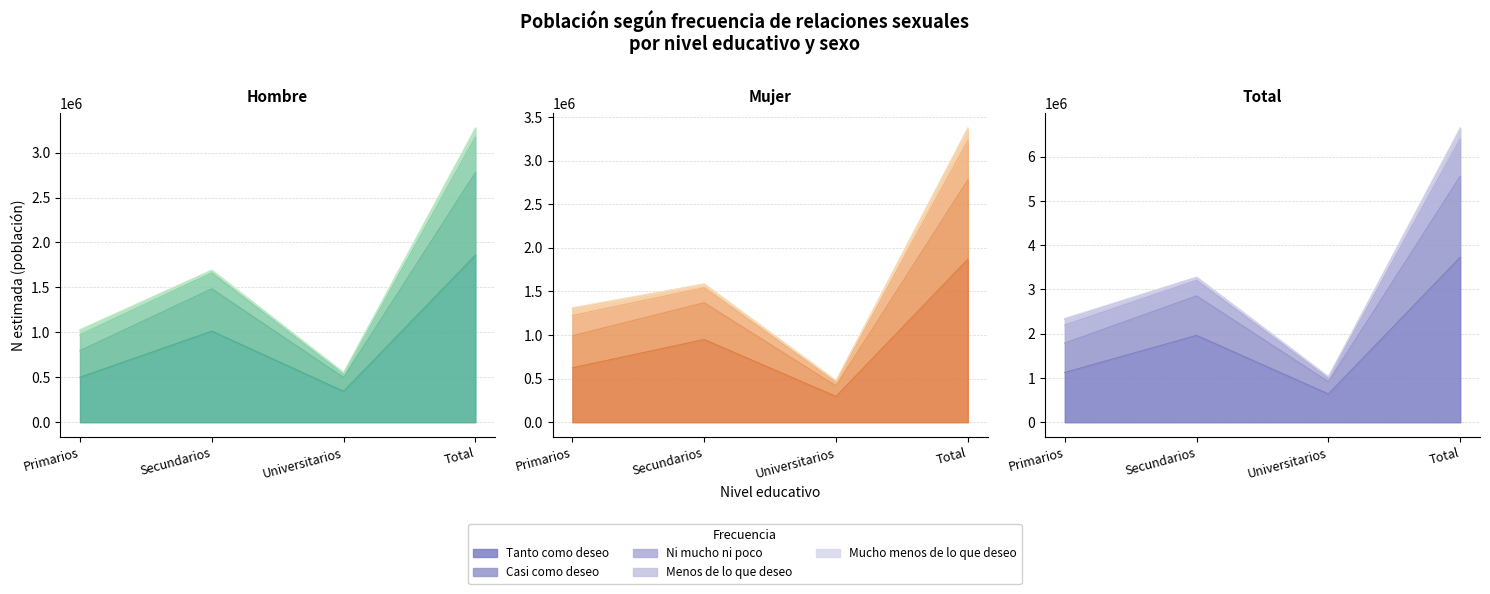

Which category has the highest value in the Hombre N (estimada) series?

Total